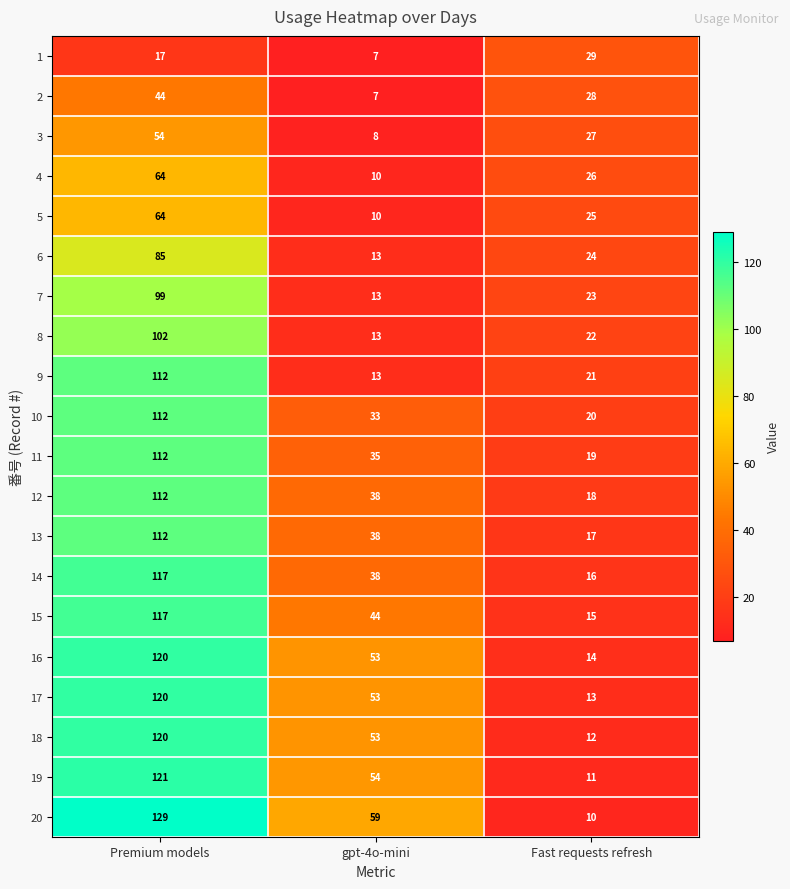

What is the approximate value of 4 at gpt-4o-mini, to the nearest 5?

10